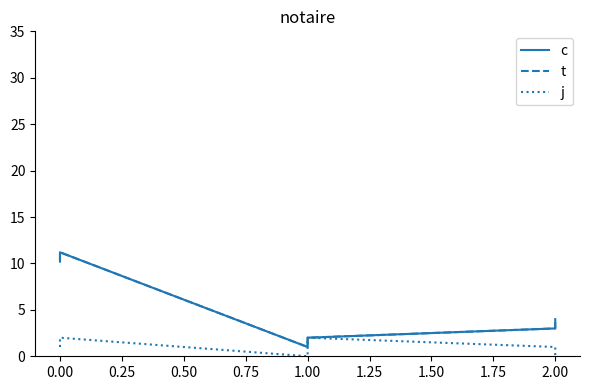

Is this an area chart (filled region under the line)?

No